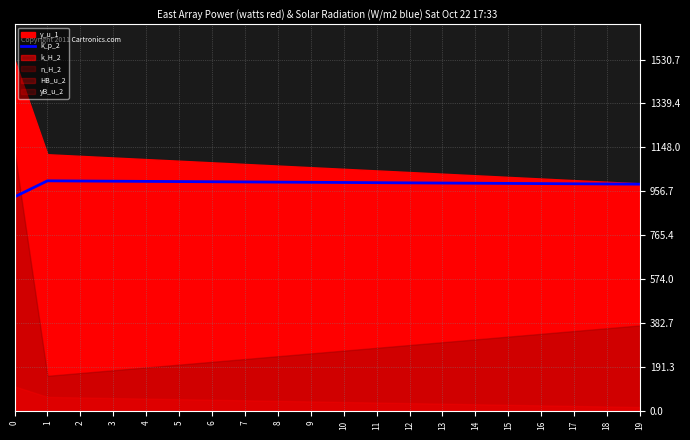

What is the sum of all values?

2591.9